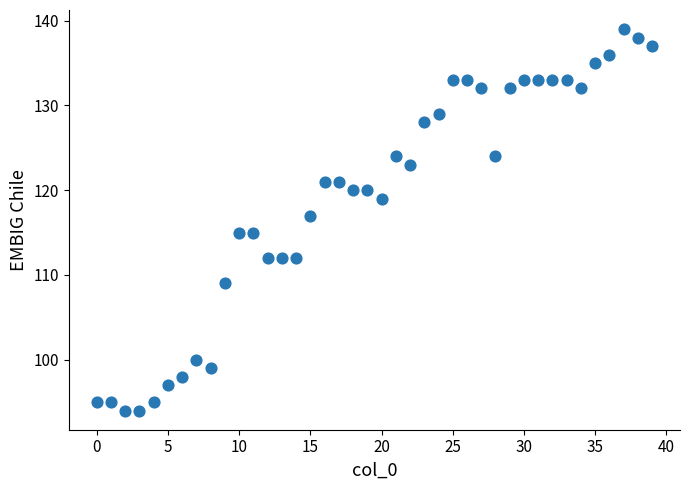

What is the range of Y values (max minus min)?

45